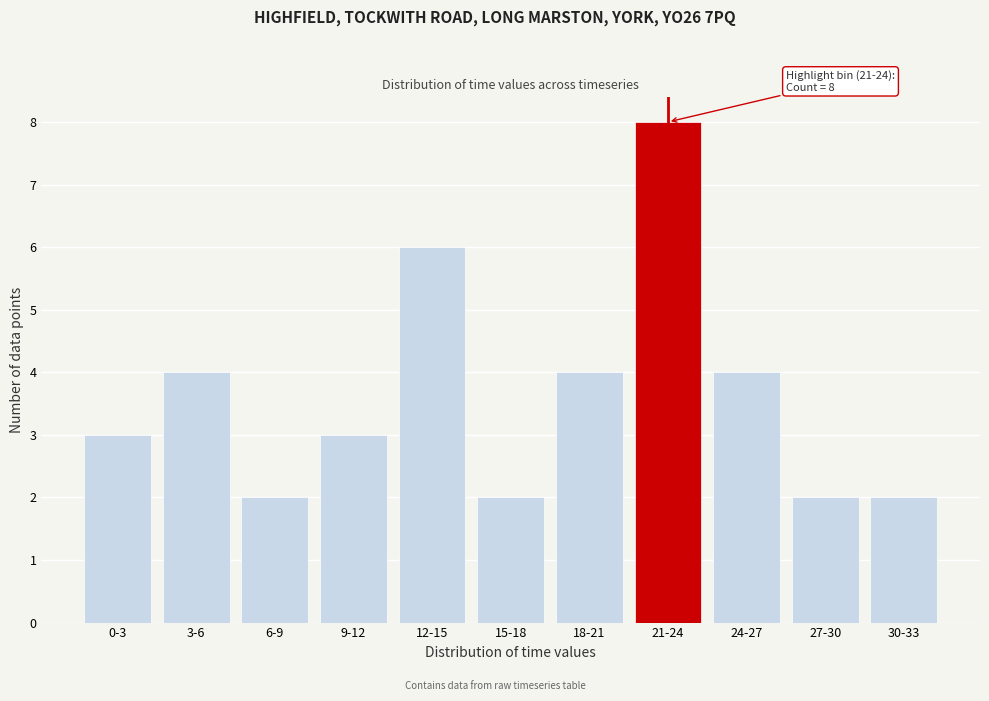

Reading left to right, extract all data points from this chart.

3	4	2	3	6	2	4	8	4	2	2